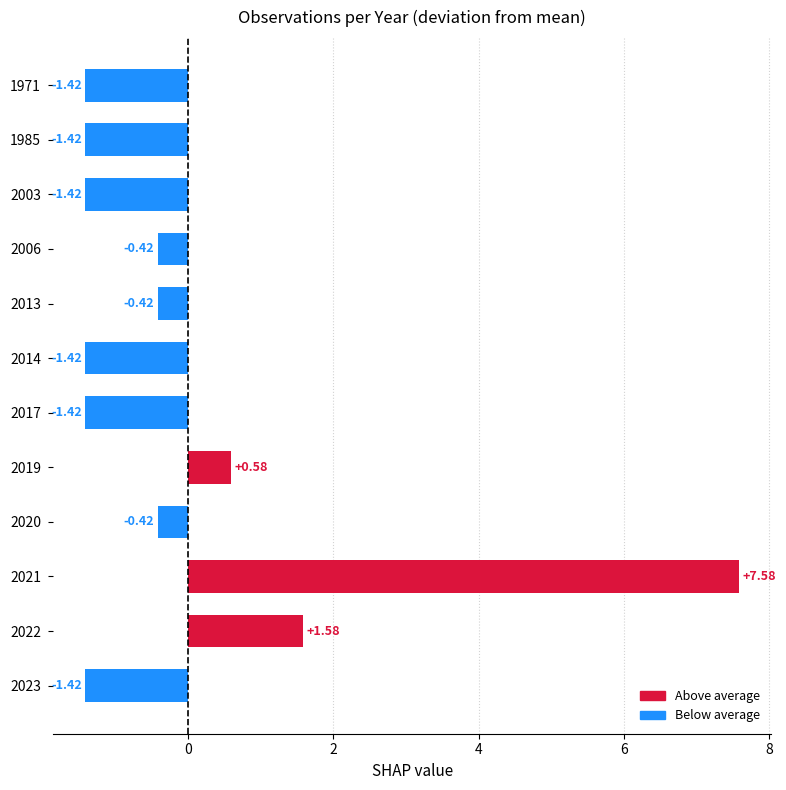

Between 1971 and 2019, which is larger?

2019